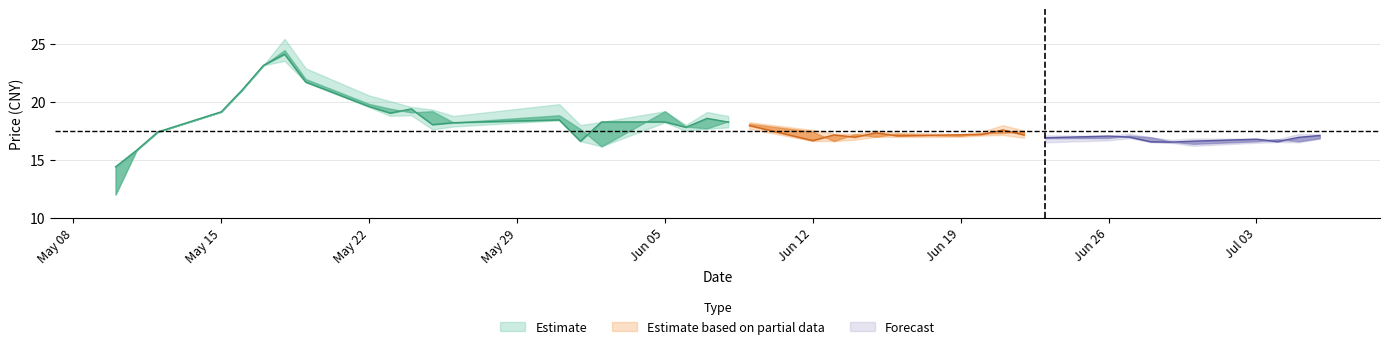

Is it true that low equals 6.6 at 26?

False